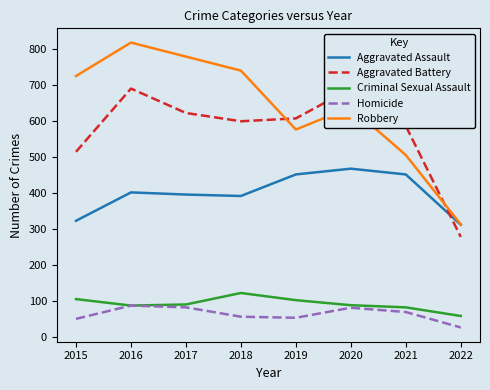

True or false: Aggravated Battery and Robbery intersect in this chart.

True